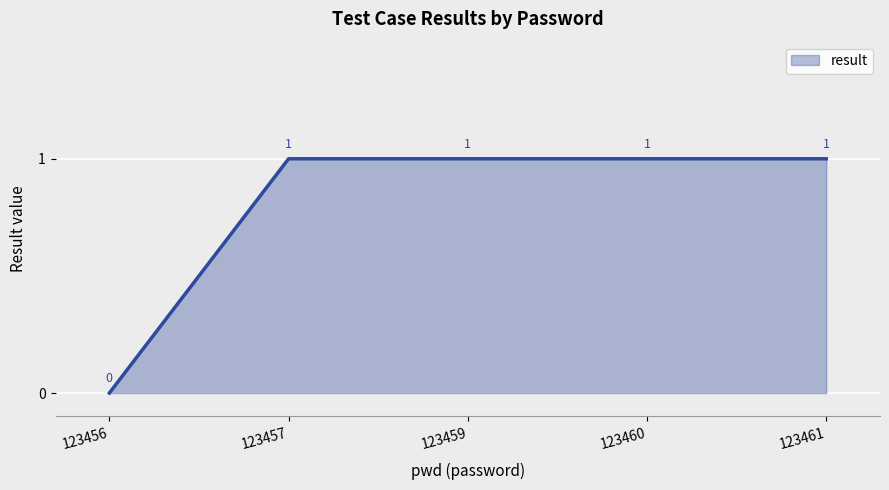

The chart shows a value of 1 at 123459. True or false?

True